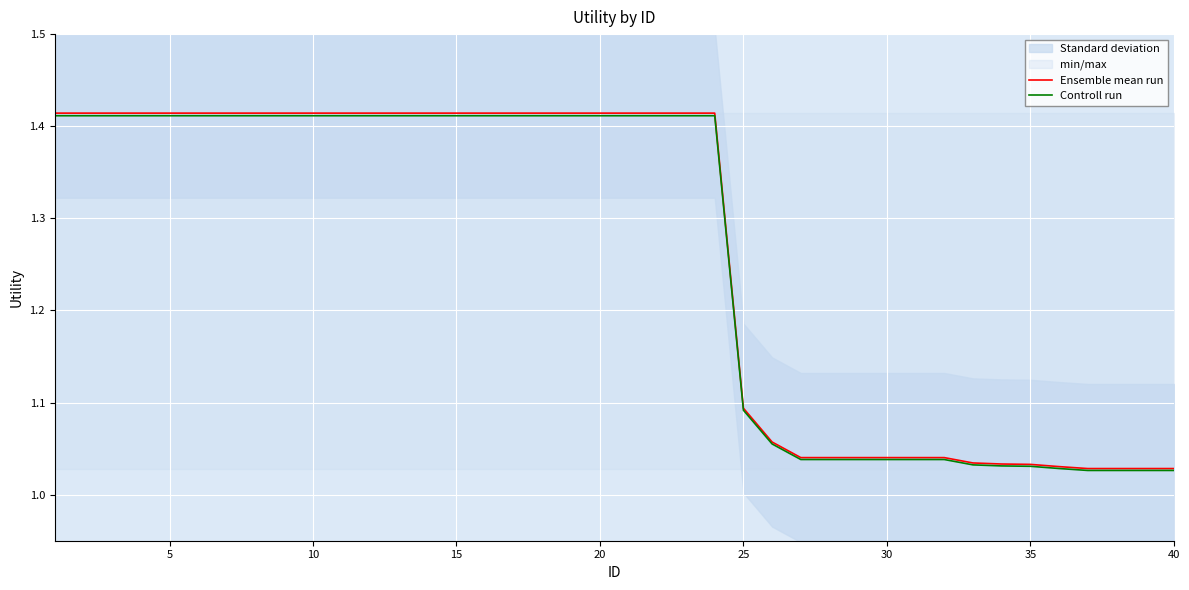

True or false: Controll run has more than 1 interior local peaks.

False